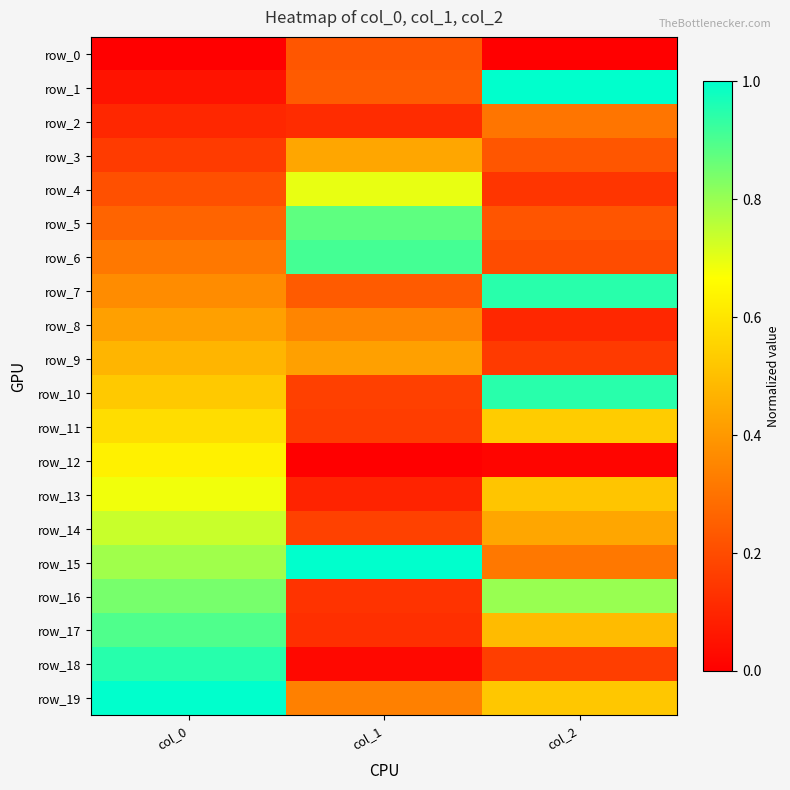

At how many categories does at least one series exceed 0?

3